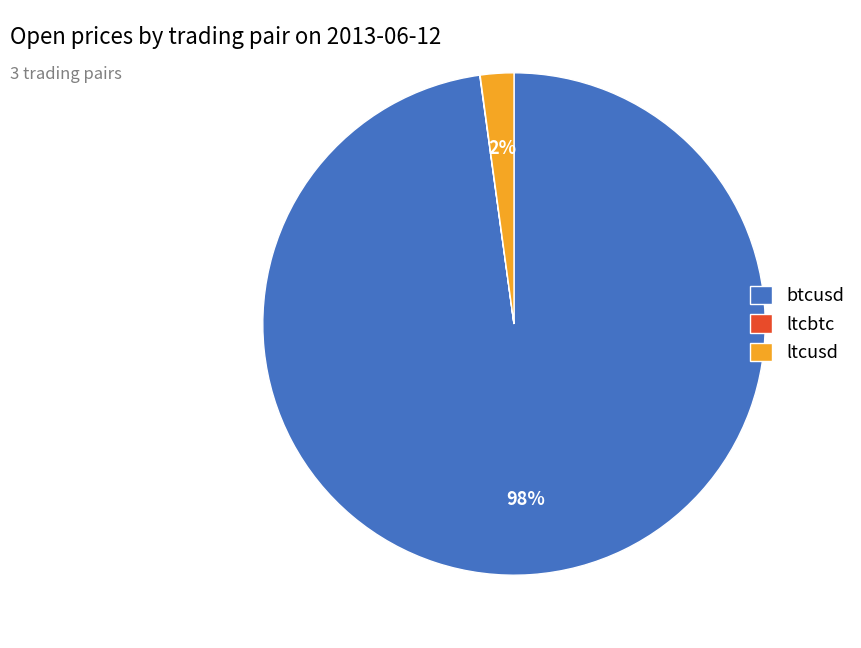

Combined, do btcusd and ltcusd account for over 50%?

Yes